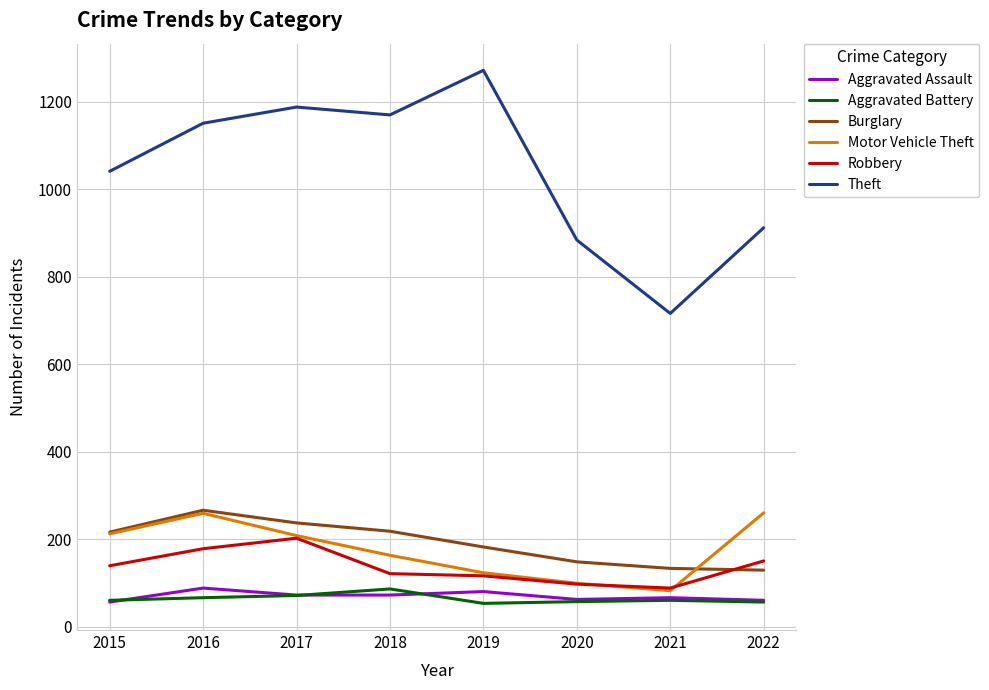

Which series has the largest total across all categories?

Theft